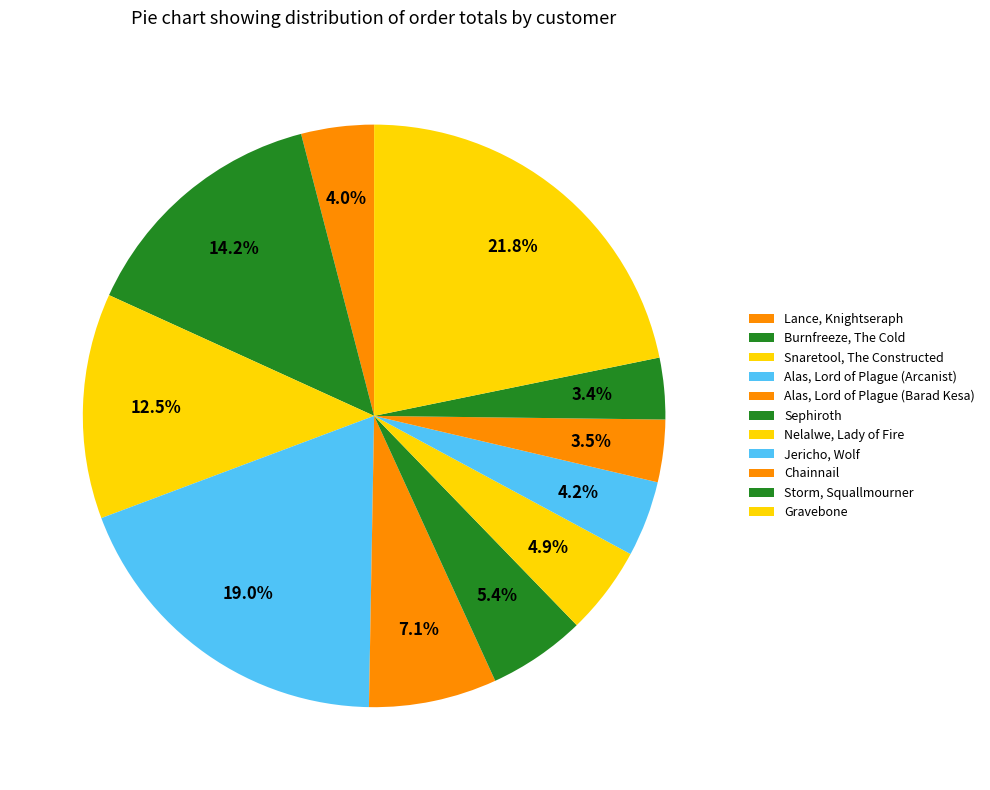

Count the number of slices in the pie.

11